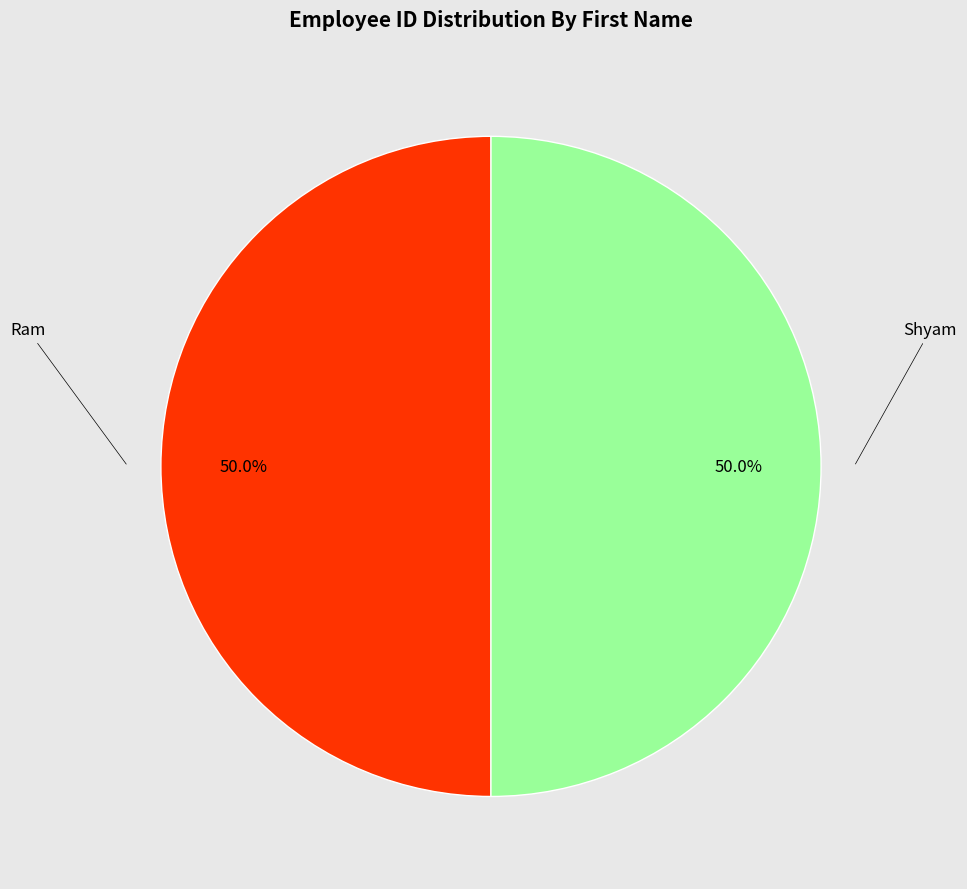

Approximately how many times larger is the value at Ram compared to Shyam?

1.0